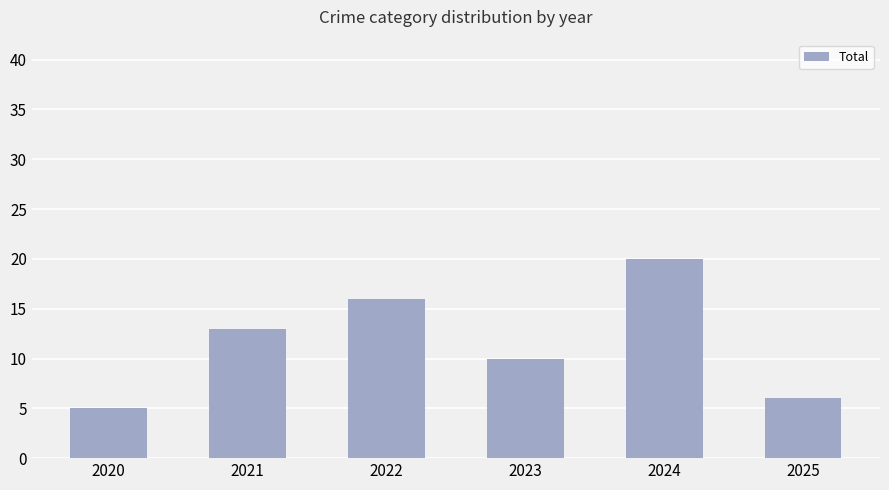

What is the average value?

12